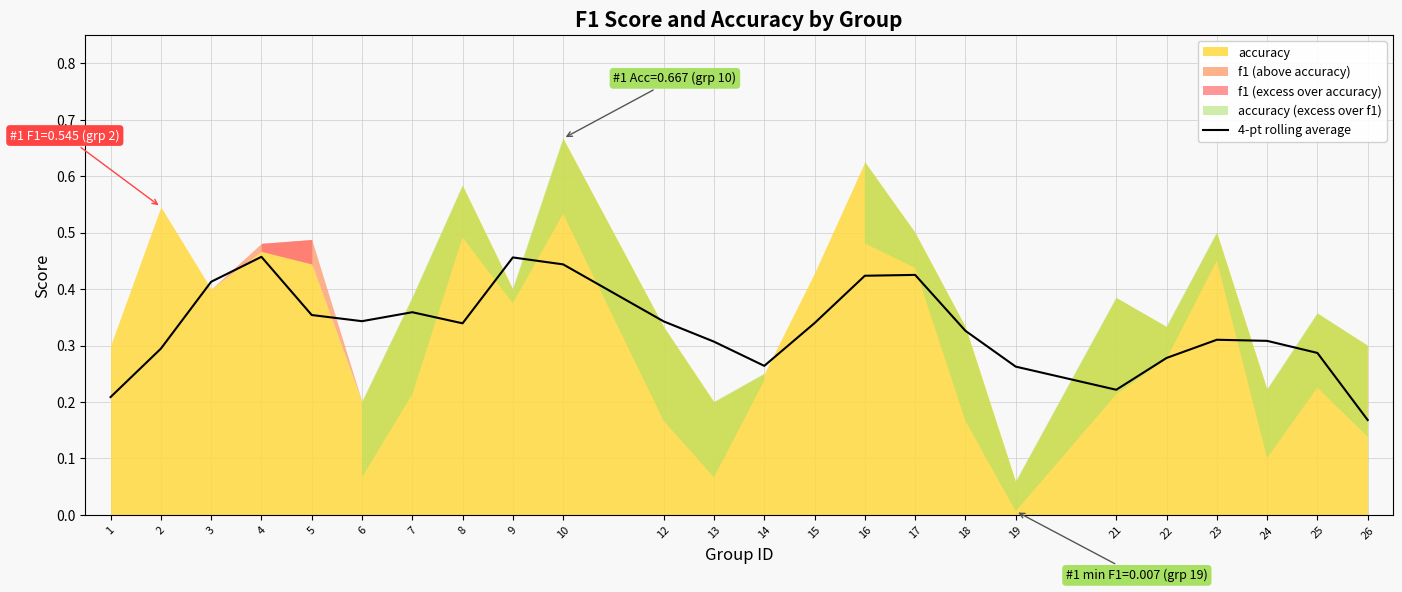

What is the value of the 5th point from the left?

0.4